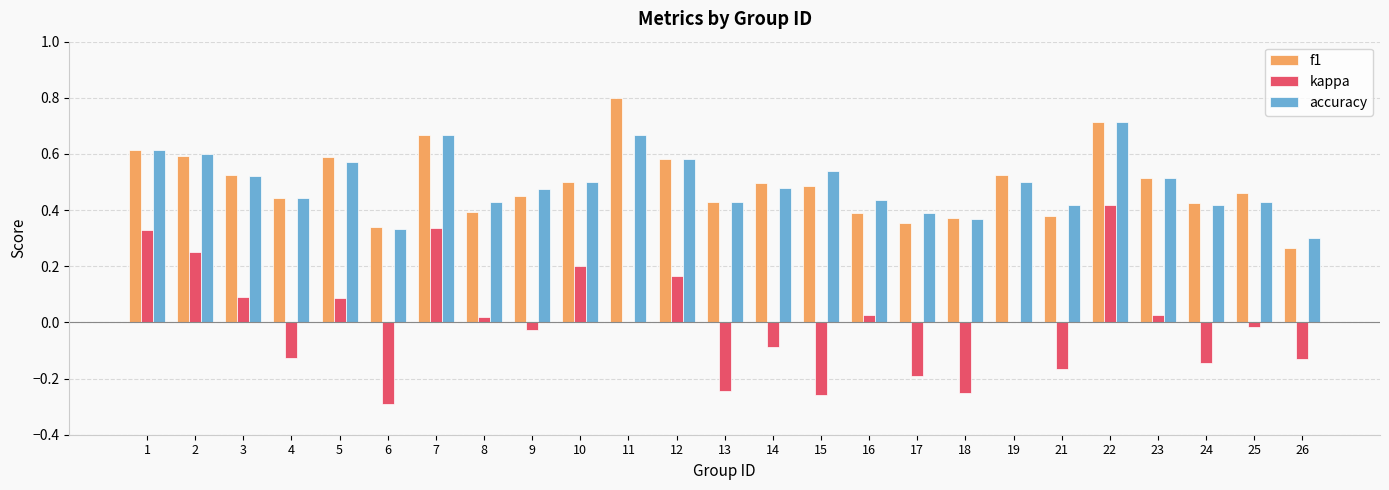

What is the sum of all f1 values?

12.3